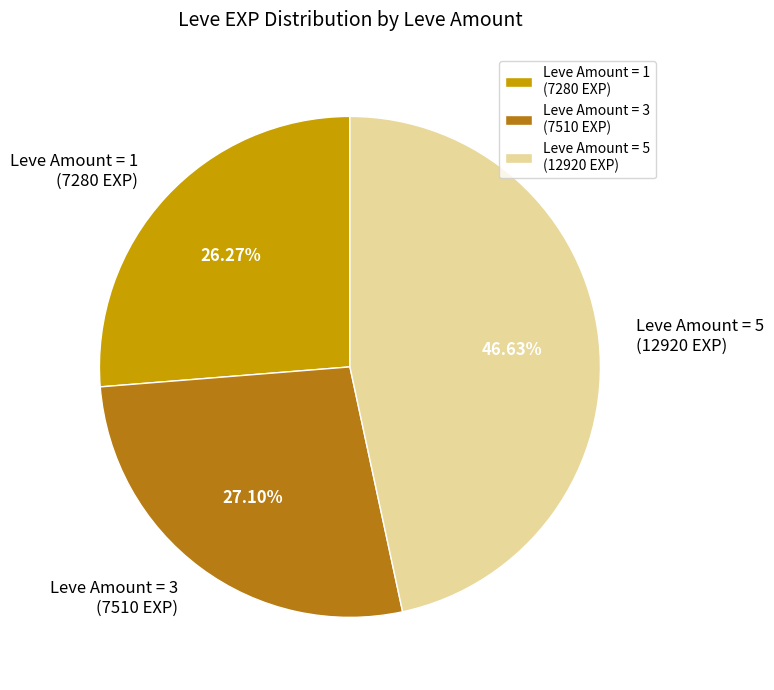

Rank the categories by value from lowest to highest.

Leve Amount = 1 (7280 EXP), Leve Amount = 3 (7510 EXP), Leve Amount = 5 (12920 EXP)